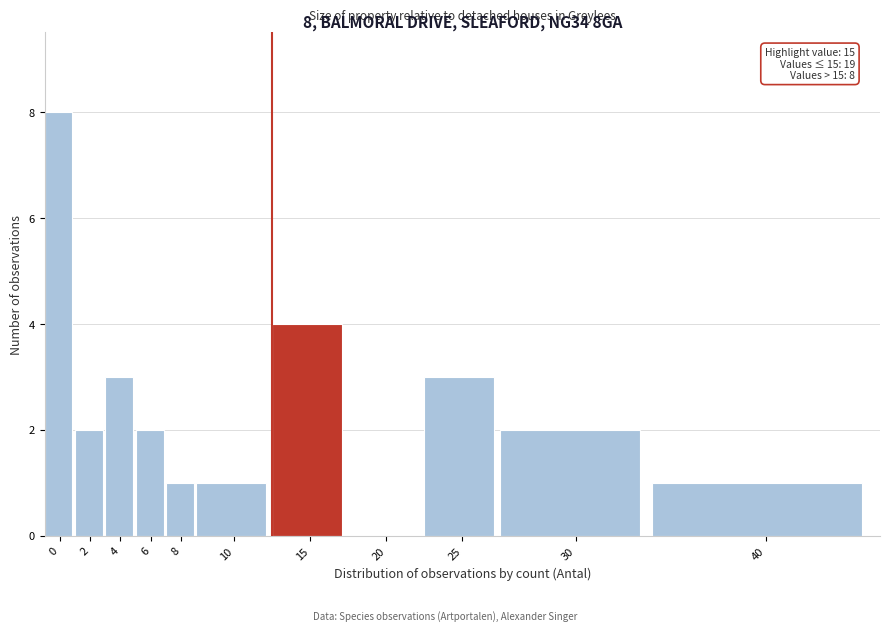

The chart shows a value of 2 at 8. True or false?

False